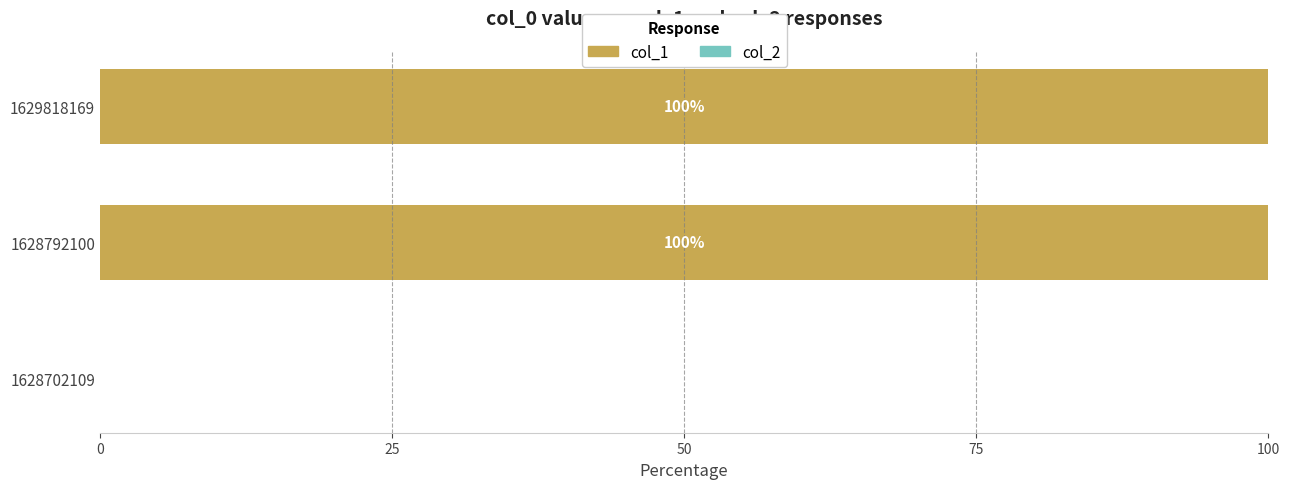

The value at 1628702109 is -47. True or false?

False